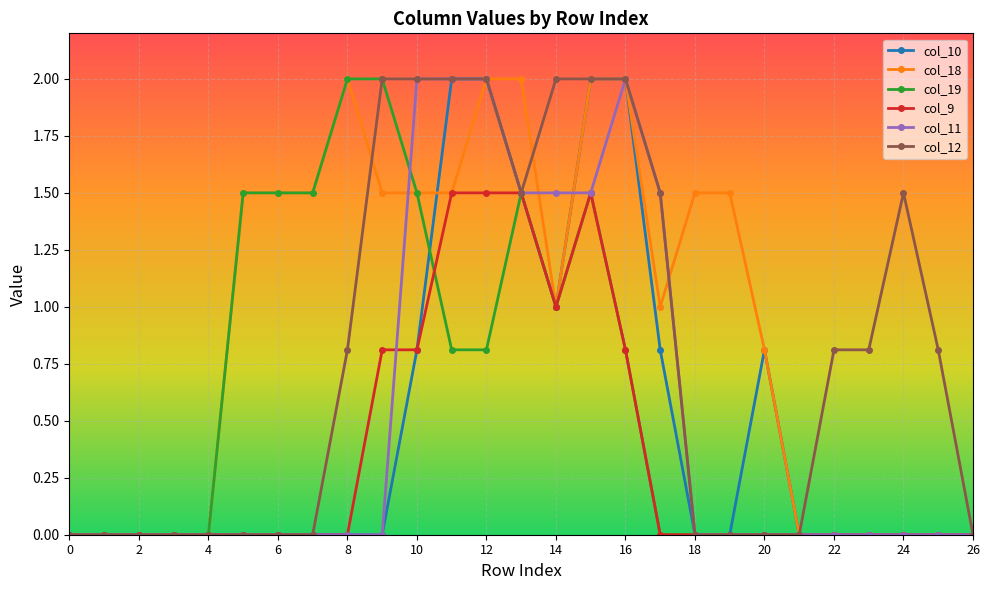

Which series has the largest total across all categories?

col_18